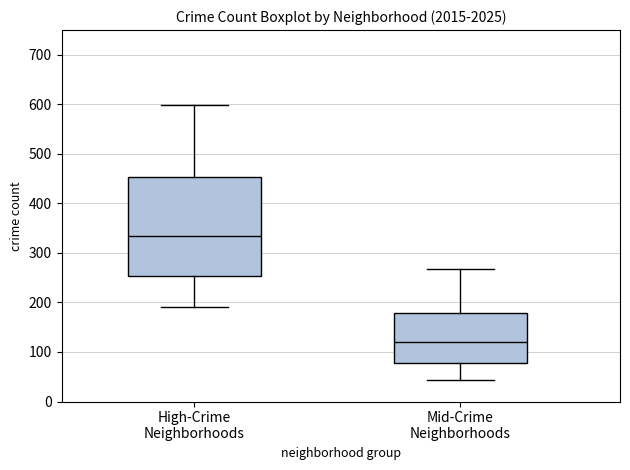

Reading left to right, read every box against the y-axis: the position of its median line, the range the box covers, and the ends of its whiskers. The values are not printed on the chart, so give them approximately, as read against the axis.

High-Crime Neighborhoods: median 340, box 250 to 450, whiskers 190 to 600
Mid-Crime Neighborhoods: median 120, box 80 to 180, whiskers 40 to 270